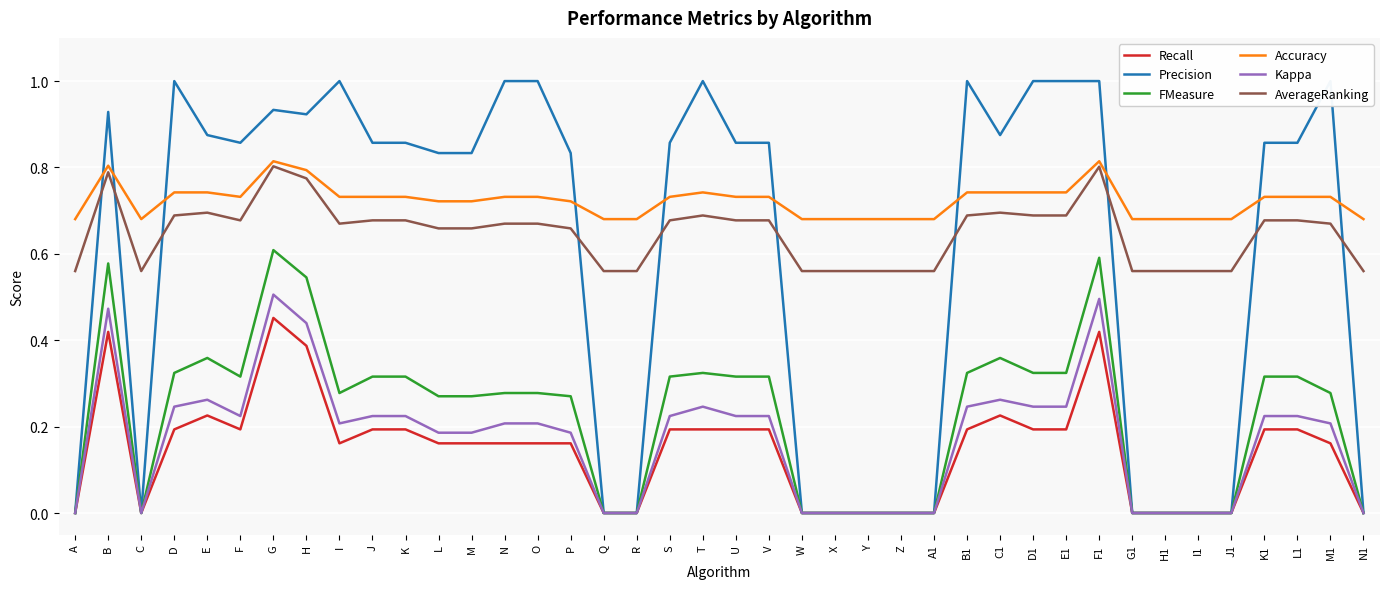

What are all the series names shown in the legend?

Recall, Precision, FMeasure, Accuracy, Kappa, AverageRanking